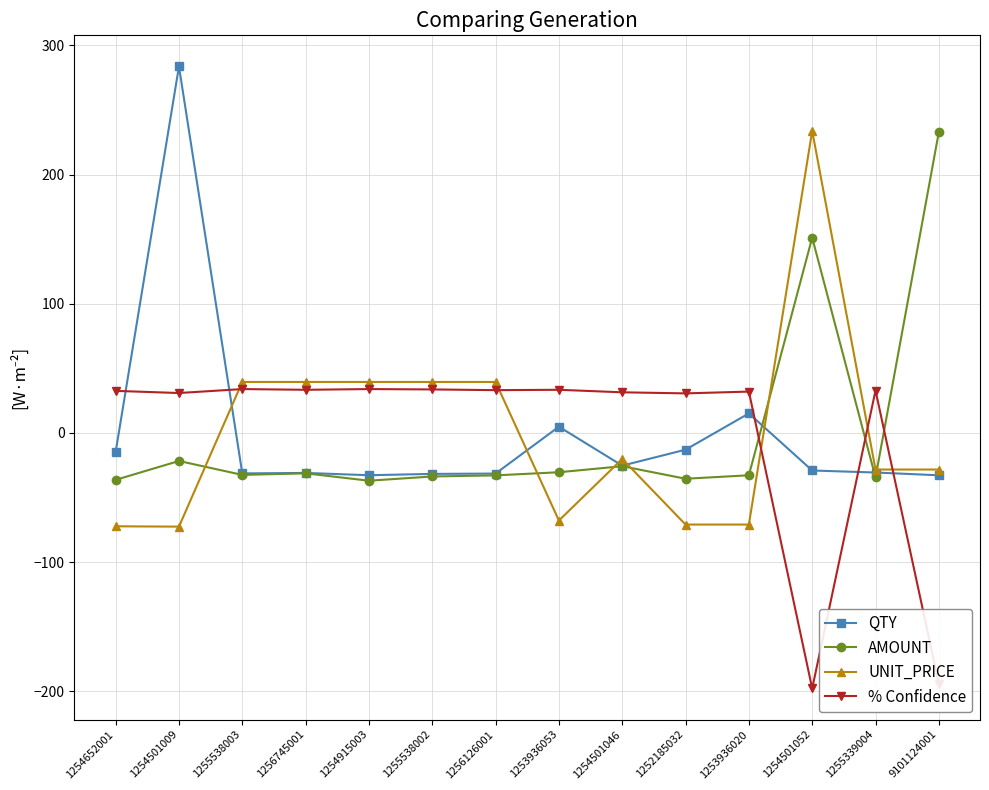

What are all the series names shown in the legend?

QTY, AMOUNT, UNIT_PRICE, % Confidence